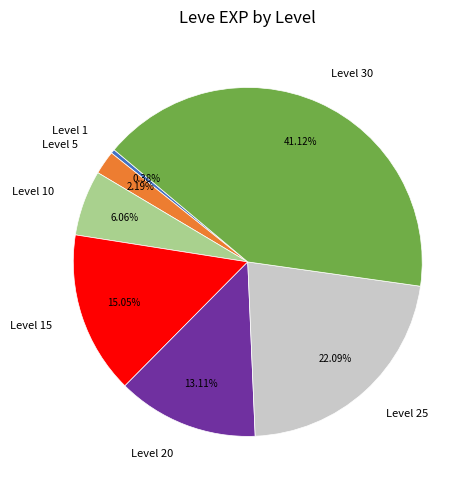

Which category has the smallest portion of the pie?

Level 1